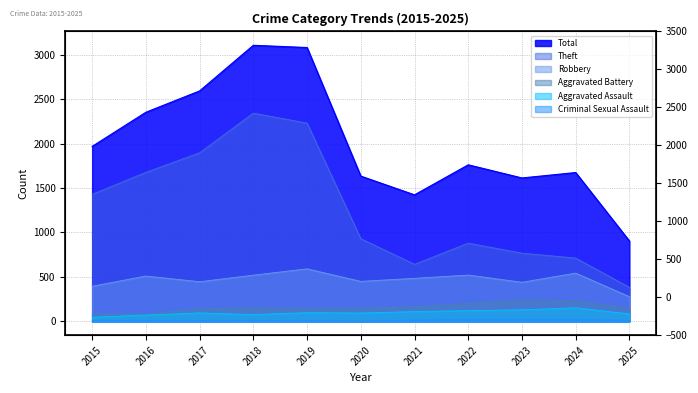

What is the sum of the Aggravated Assault values at 2024 and 2025?

237